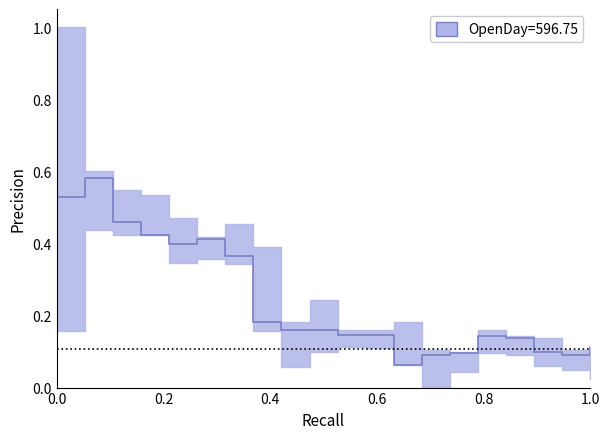

How many categories are shown in the chart?

20